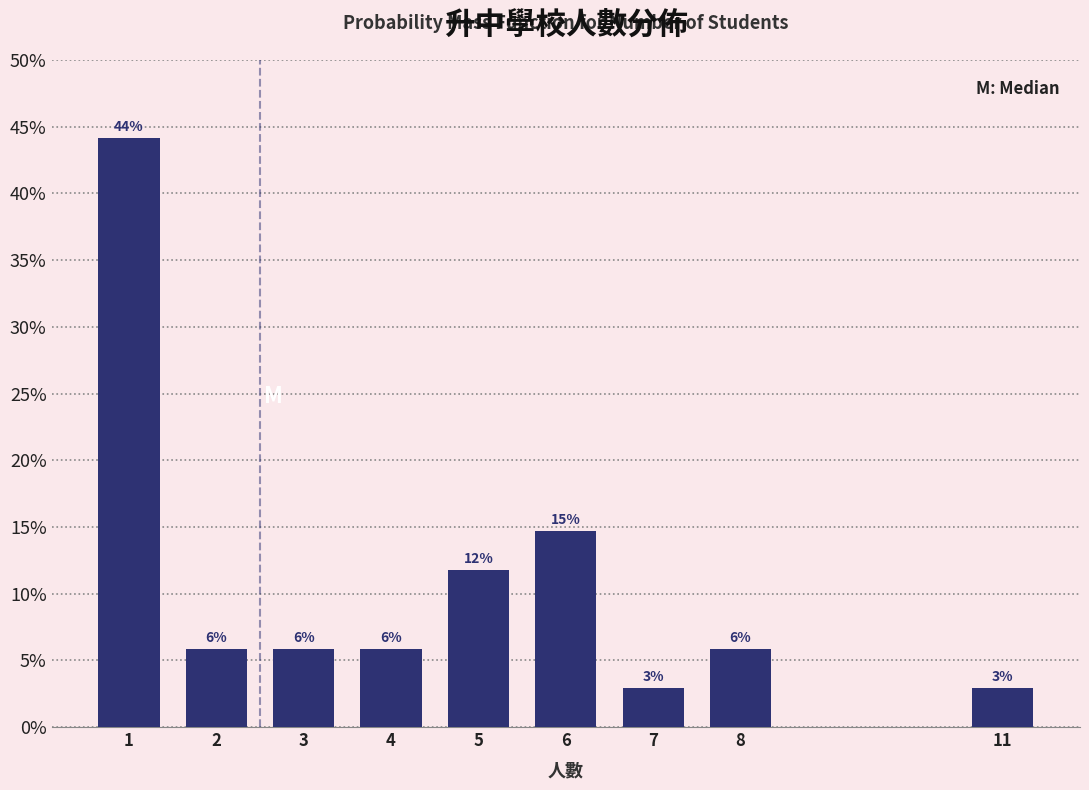

Are the bars horizontal?

No